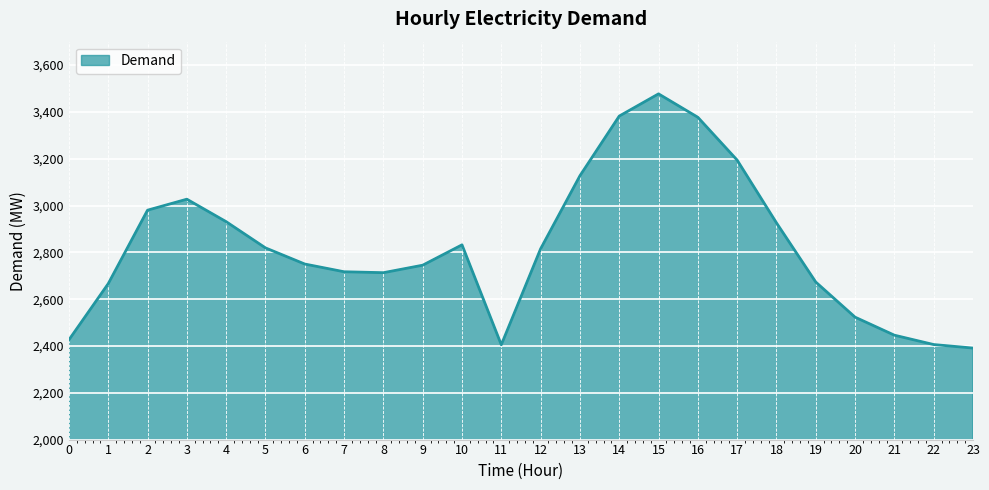

The value at 15 is 3477. True or false?

True